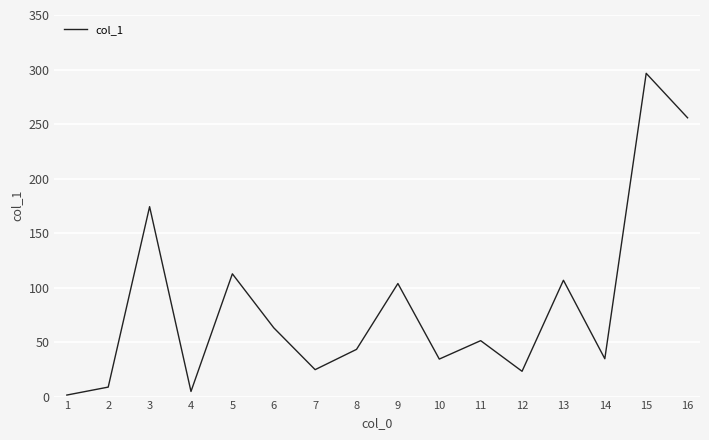

True or false: the data shows 296.5 at 15.

True